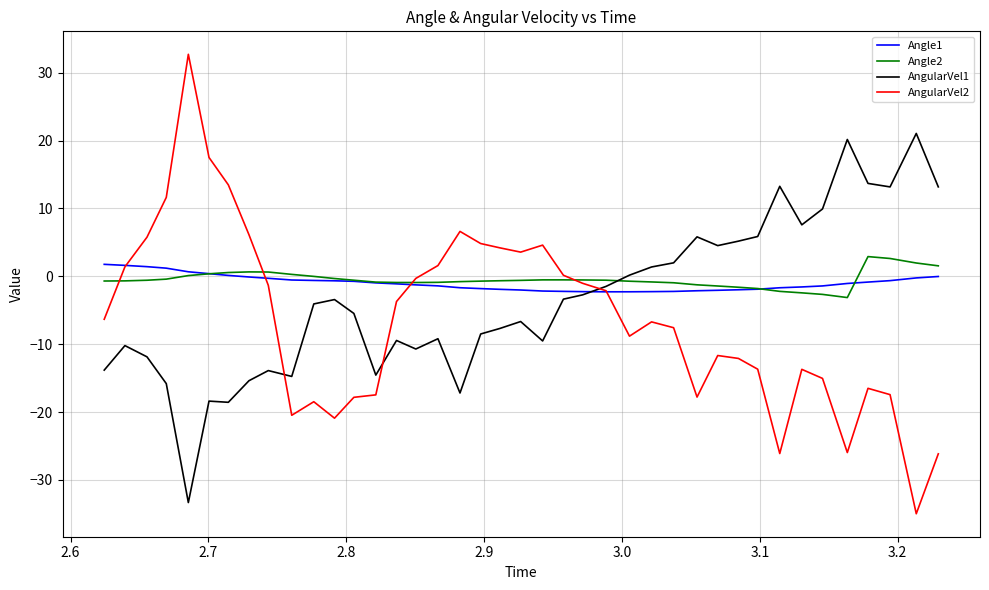

List the series in order of their peak value, highest first.

AngularVel2, AngularVel1, Angle2, Angle1